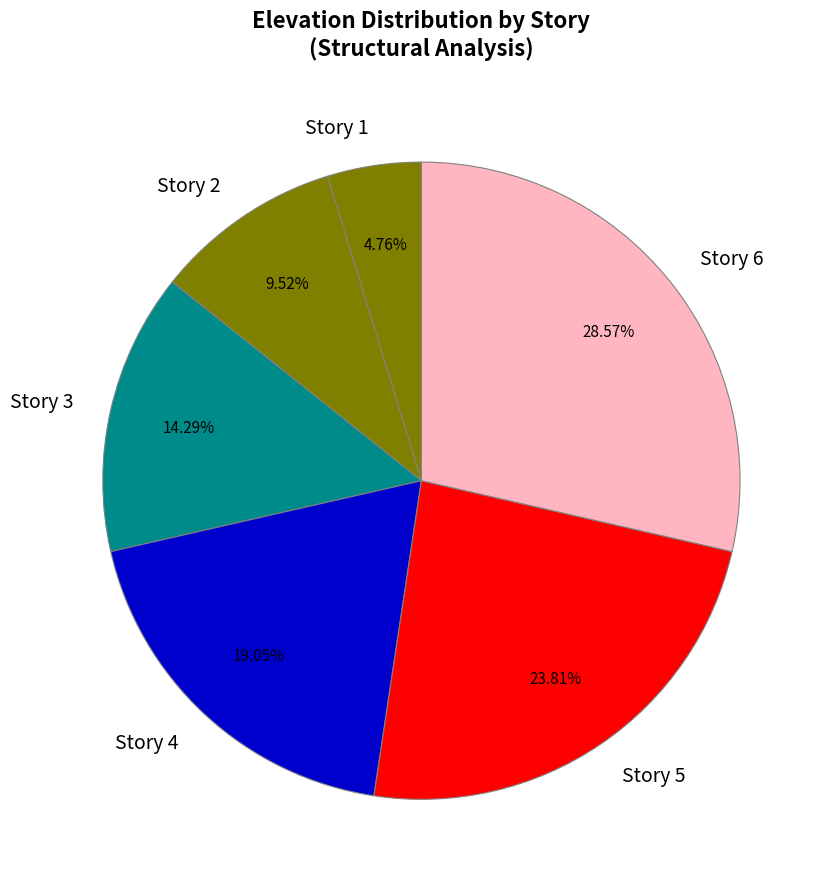

Which slice is the smallest?

Story 1